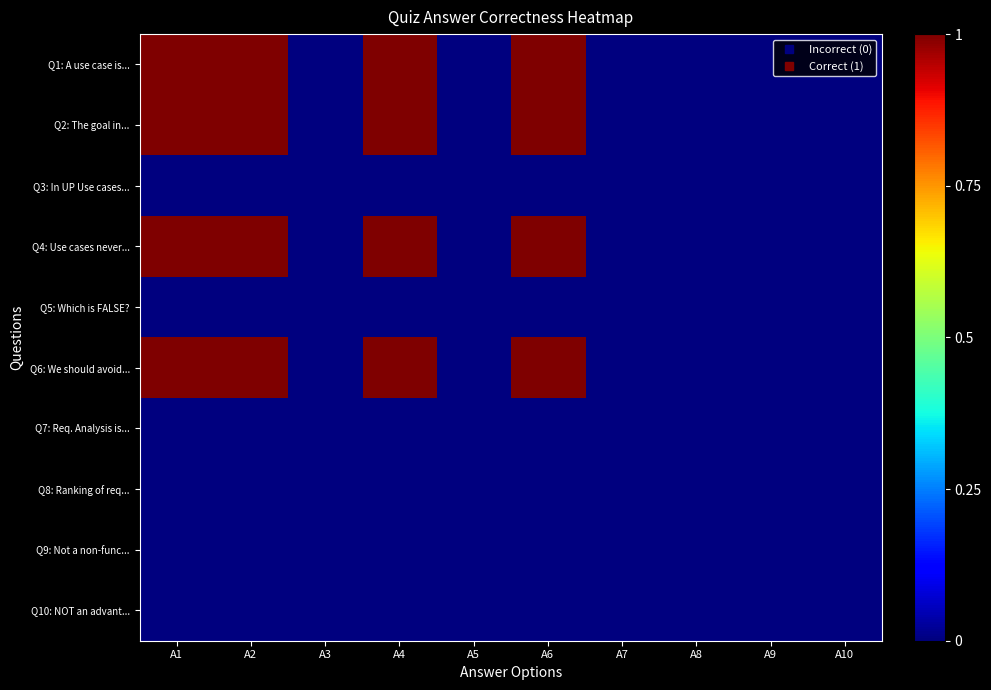

List the series in order of their peak value, lowest first.

Q3: In UP Use cases..., Q5: Which is FALSE?, Q7: Req. Analysis is..., Q8: Ranking of req..., Q9: Not a non-func..., Q10: NOT an advant..., Q1: A use case is..., Q2: The goal in..., Q4: Use cases never..., Q6: We should avoid...